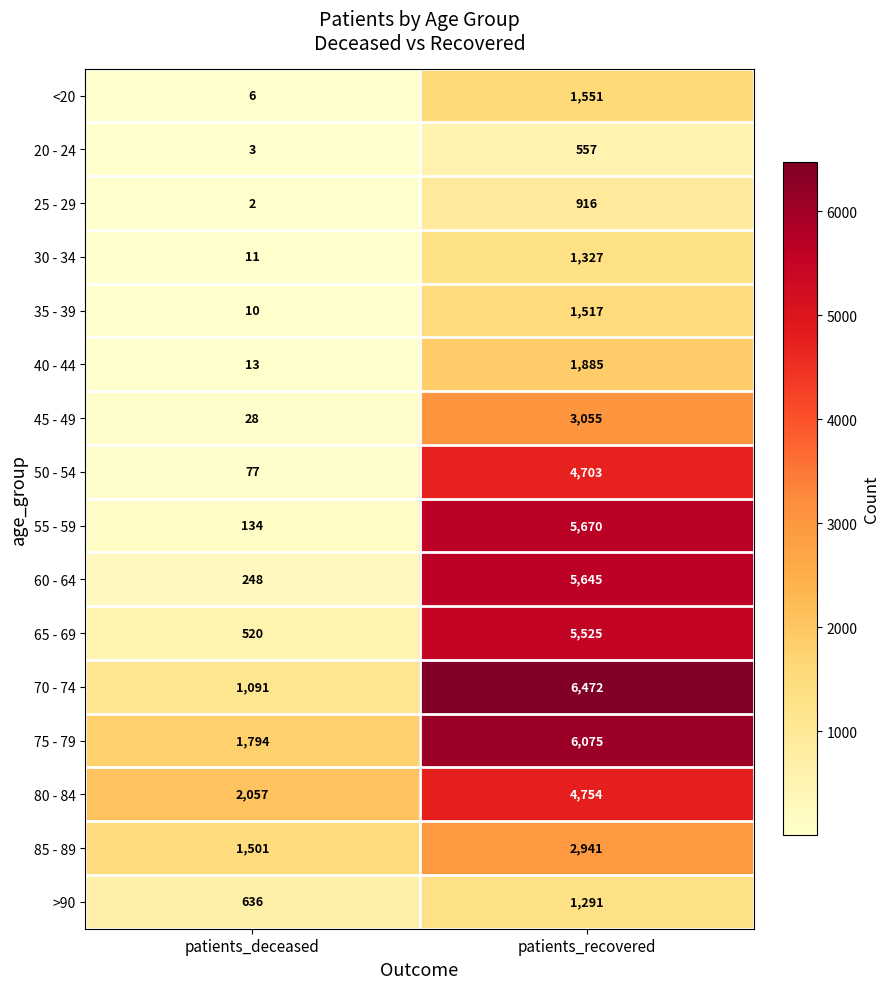

What is the difference between the maximum and minimum values in the 25 - 29 series?

914